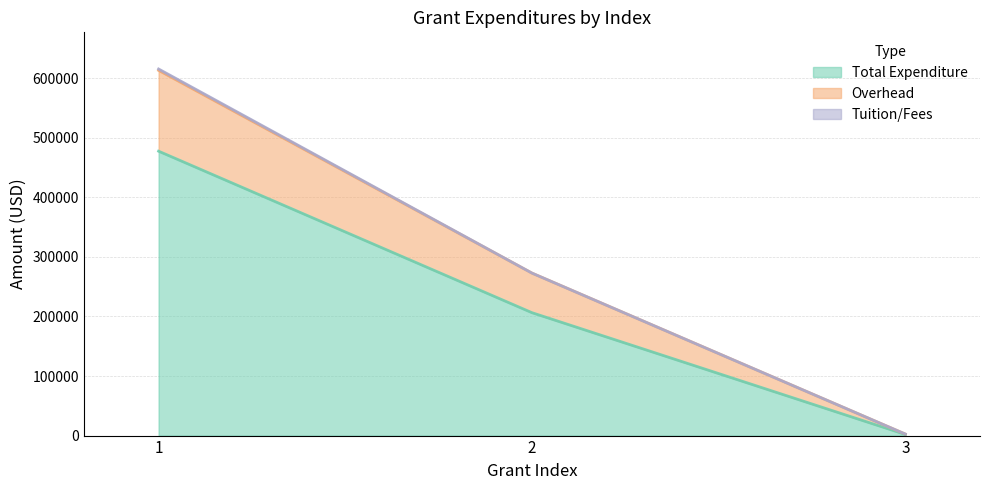

Does the chart have visible grid lines?

Yes